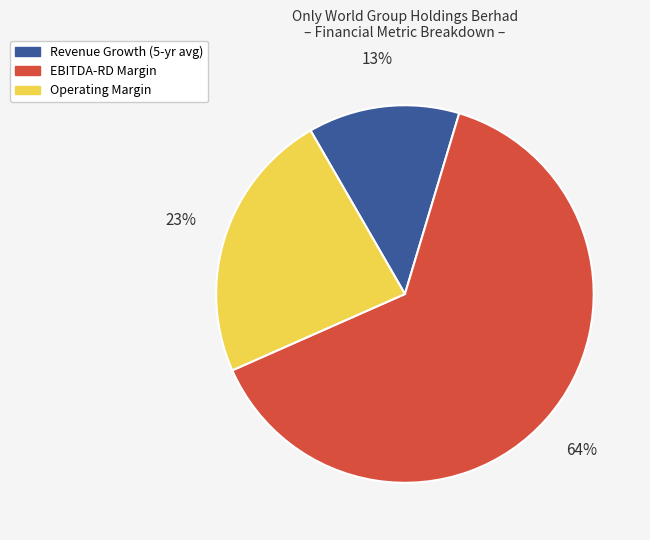

Is there any slice that represents more than half of the pie?

Yes